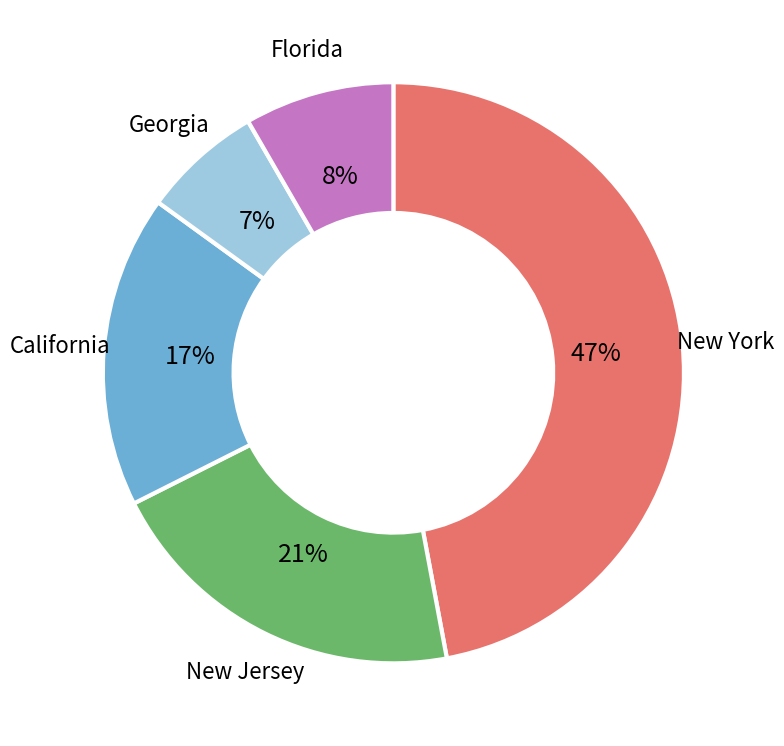

How many segments does this pie chart have?

5